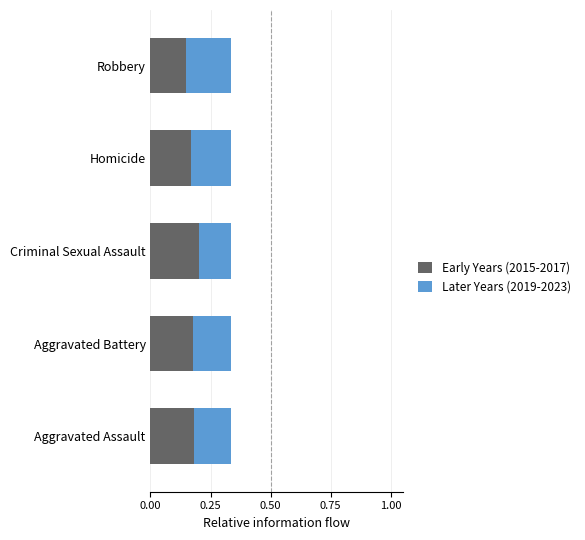

What is the total value across all series at Homicide?

0.3